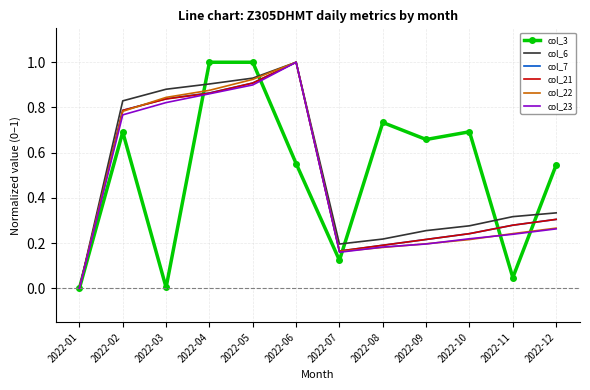

At which label does col_22 reach its peak?

2022-06